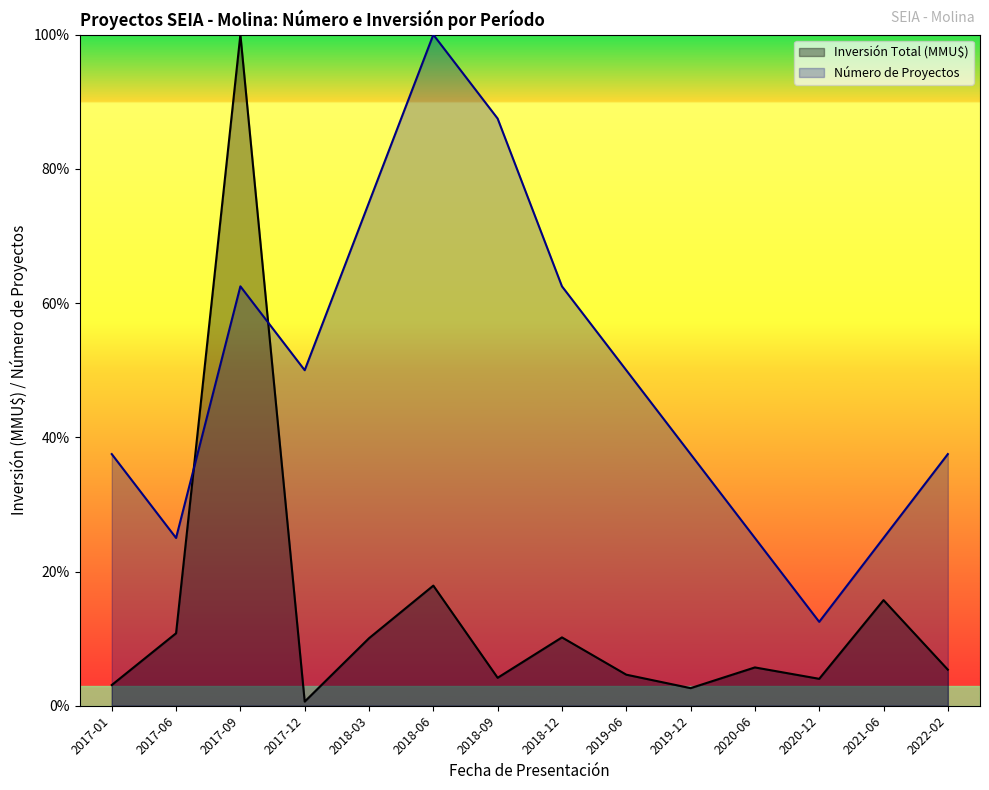

Which series has the widest spread of values?

Inversión Total (MMU$)